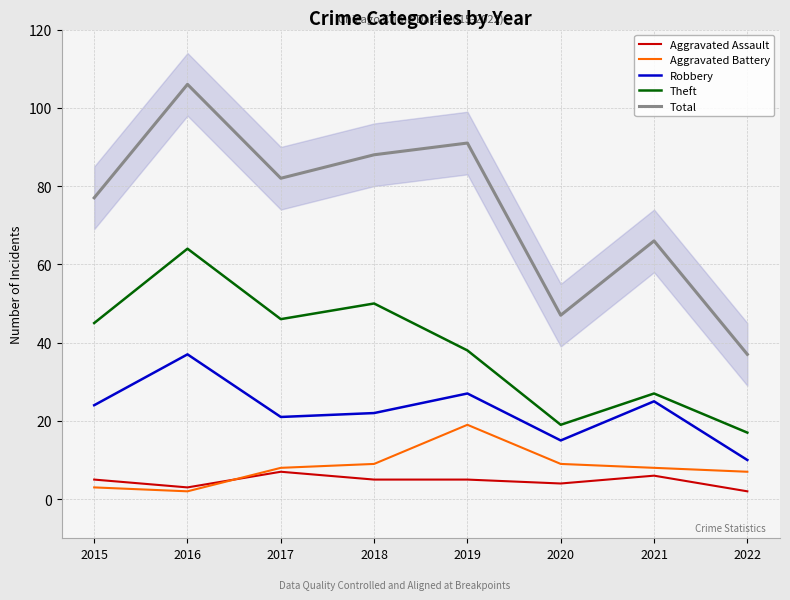

Rank the categories by Robbery value from lowest to highest.

2022, 2020, 2017, 2018, 2015, 2021, 2019, 2016